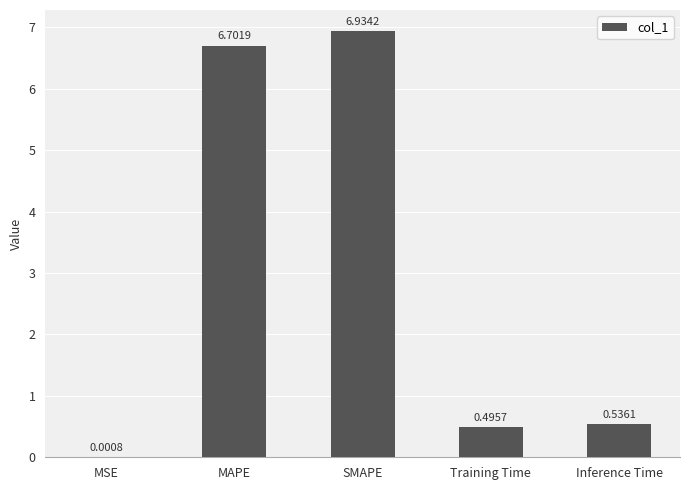

At which category does the chart reach its peak across all series?

SMAPE